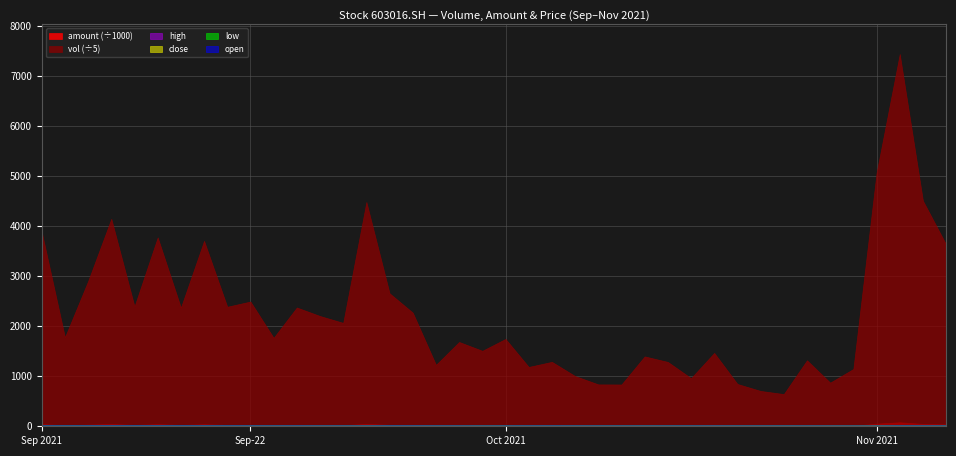

What are all the series names shown in the legend?

vol, amount, high, close, low, open